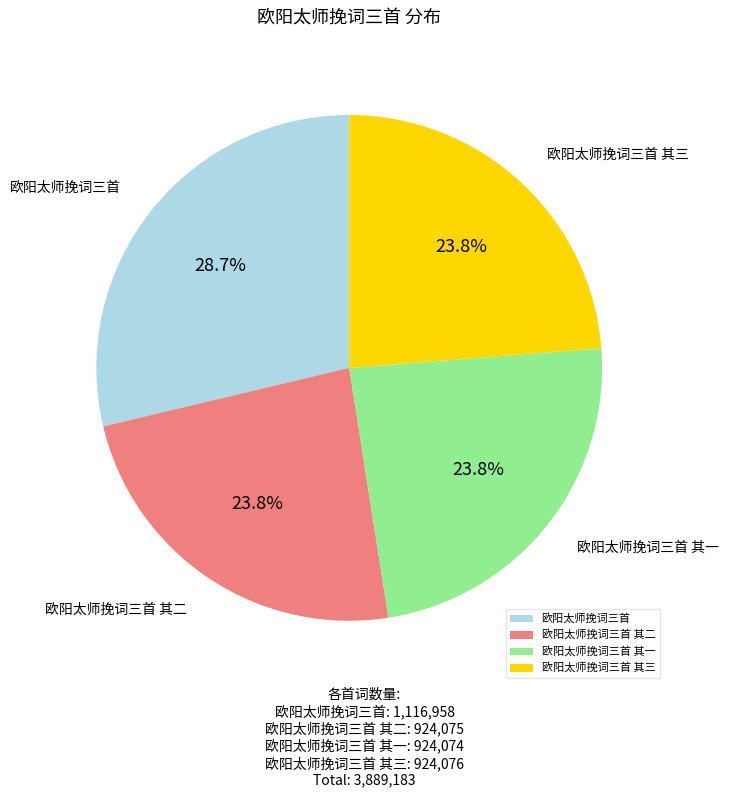

Approximately how many times larger is the value at 欧阳太师挽词三首 其二 compared to 欧阳太师挽词三首 其三?

1.0